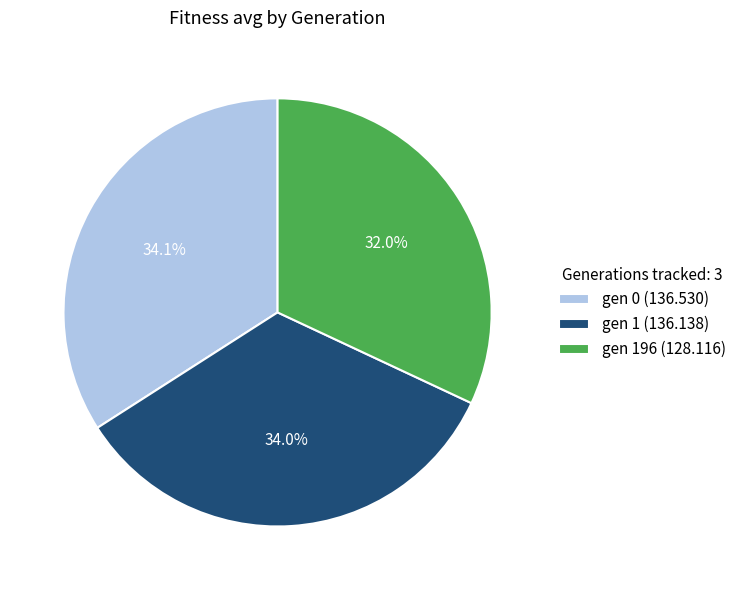

What percentage is NOT represented by gen 1 (136.138)?

66.0%